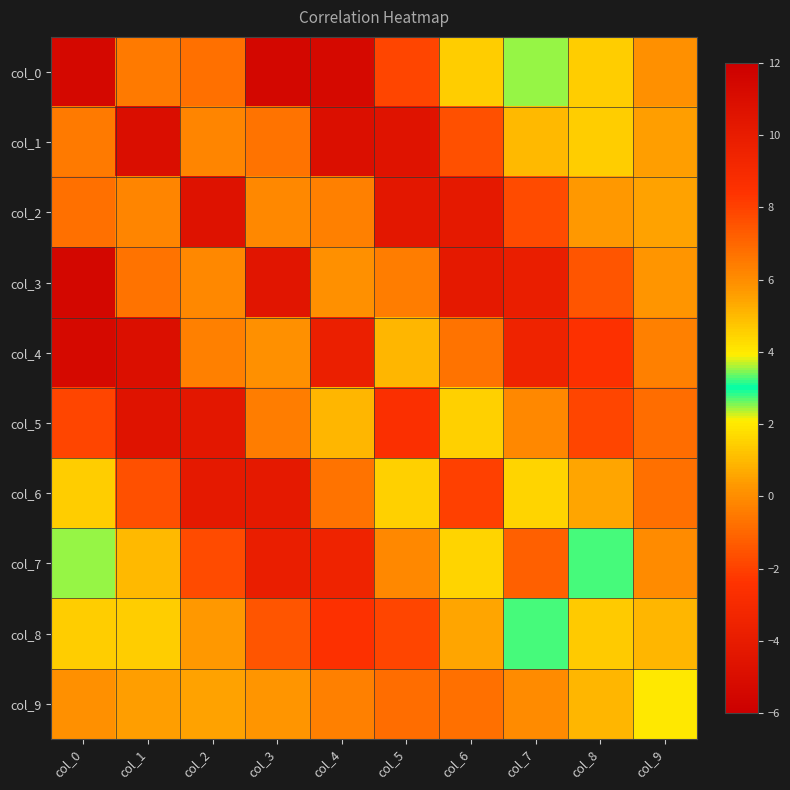

At which category is the sum across all series the highest?

col_1